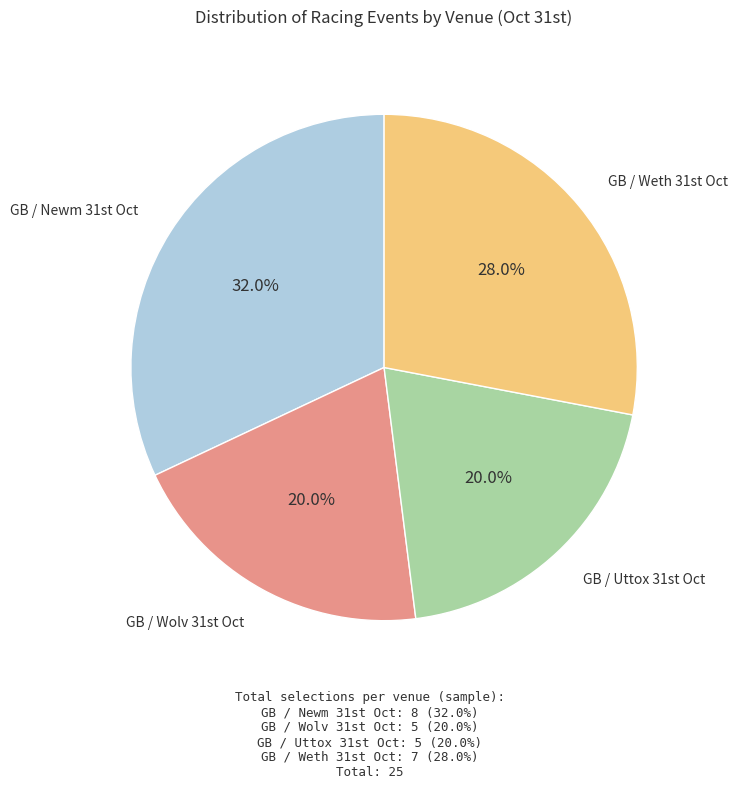

To the nearest percent, what is the difference between the largest and smallest slice percentages?

12%